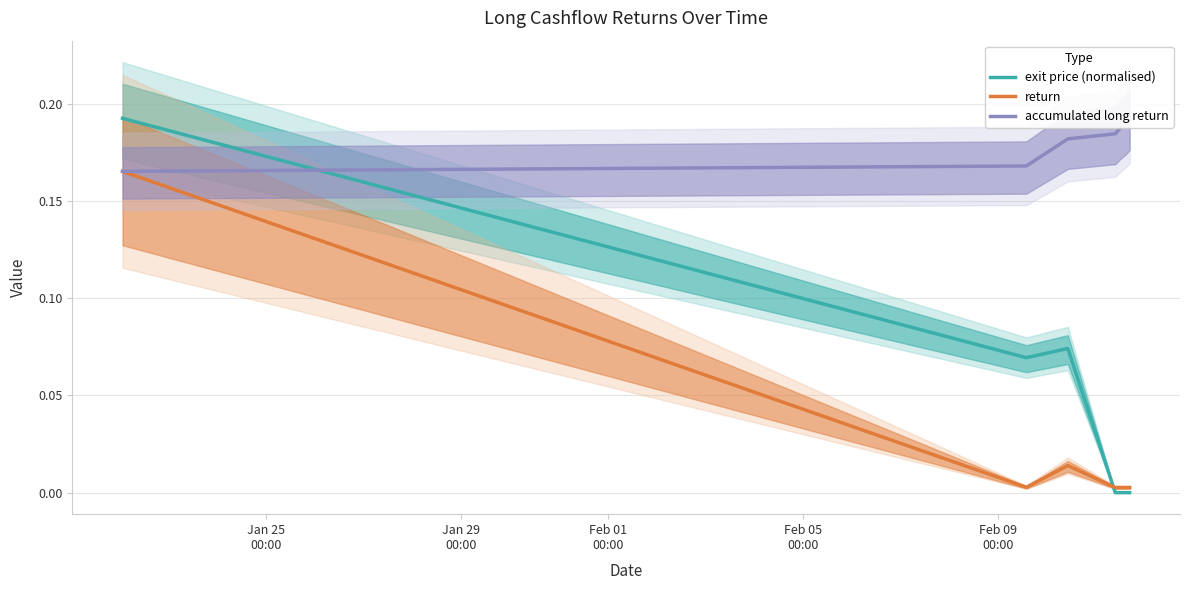

How many values in the exit price (normalised) series exceed 0?

3